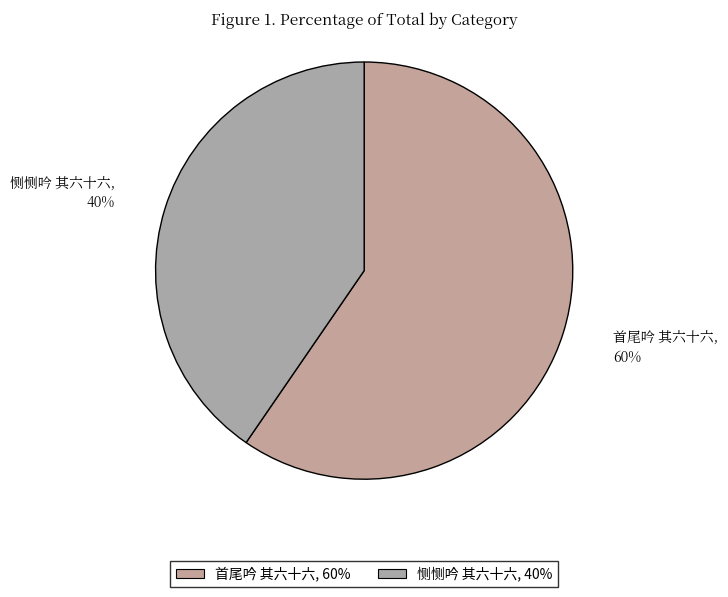

To the nearest percent, what percentage of the pie is 首尾吟 其六十六?

60%